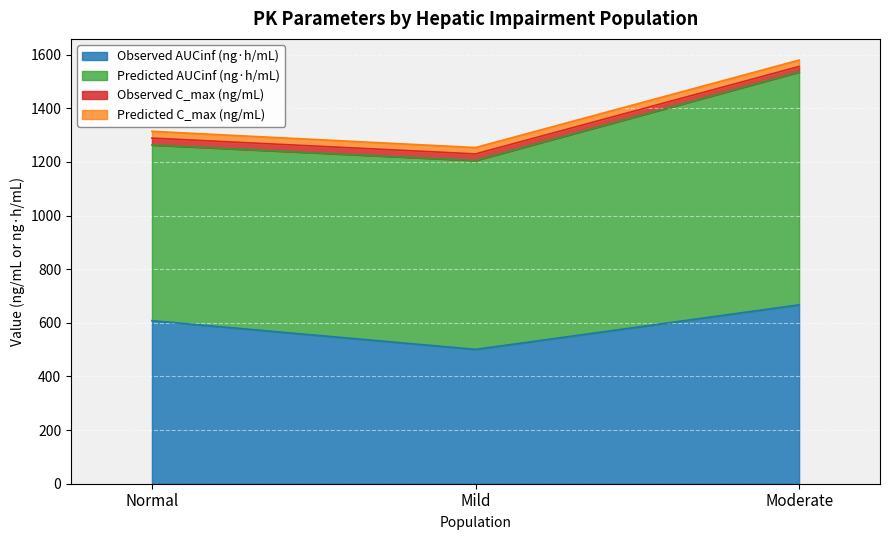

Which category has the lowest value in the Observed AUCinf (ng·h/mL) series?

Mild